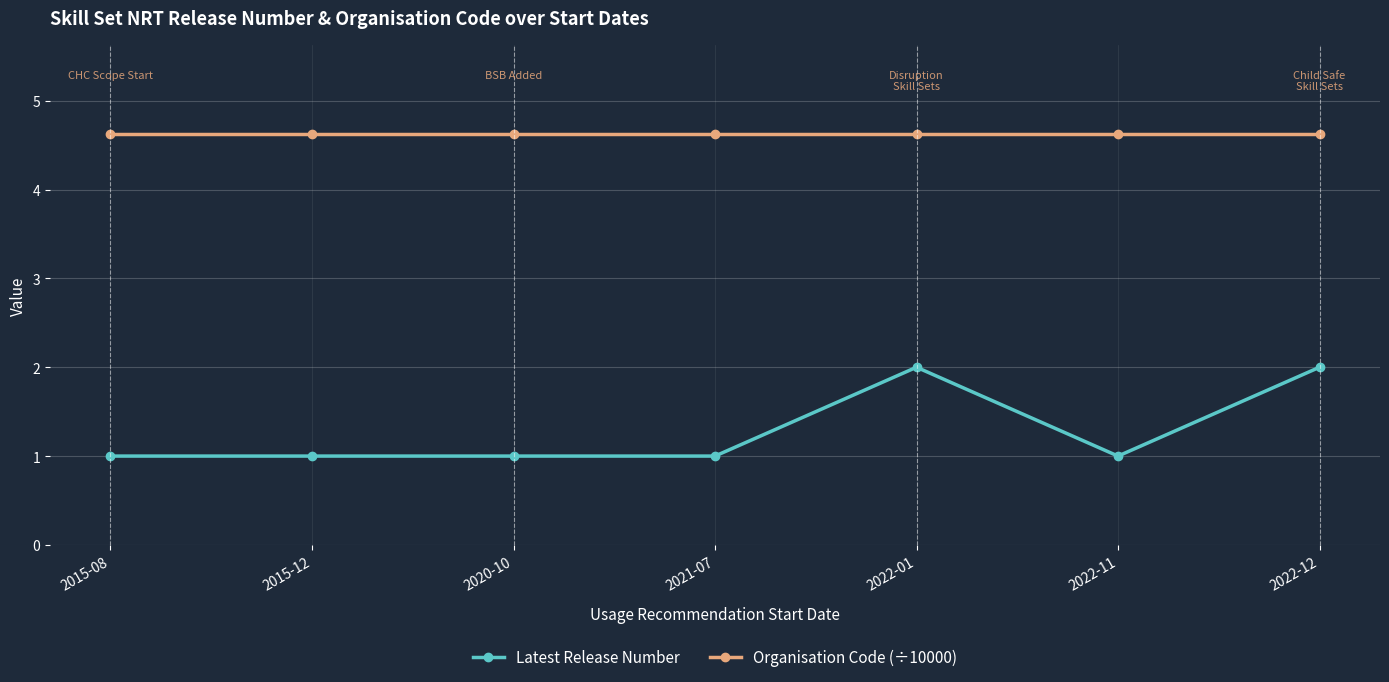

What is the value of the Organisation Code (÷10000) point at the 4th from the left?

4.6